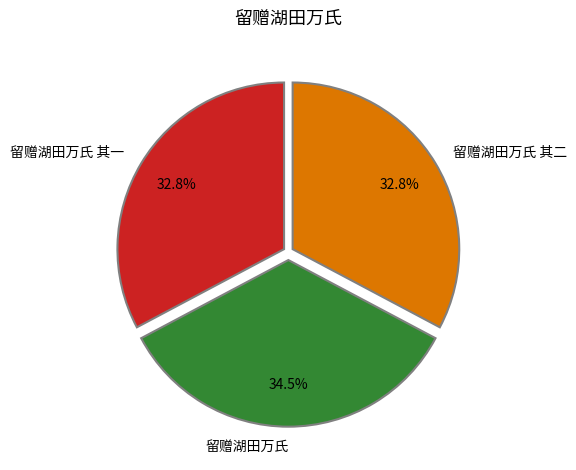

Is 留赠湖田万氏 the majority of the pie?

No